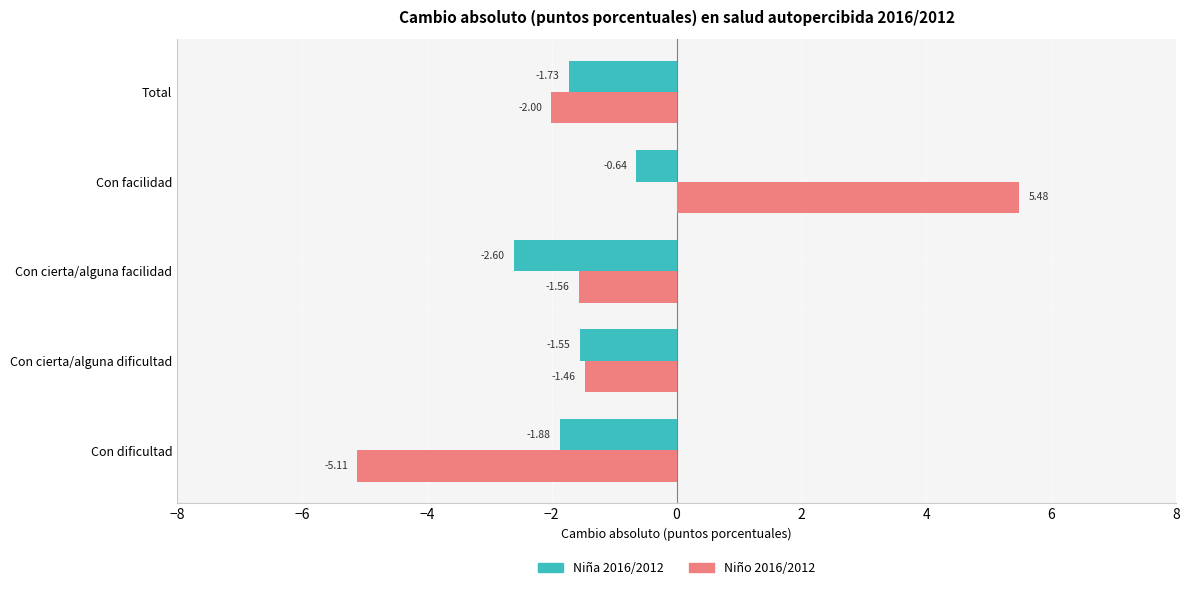

How many values in the Niña 2016/2012 series exceed -1?

1